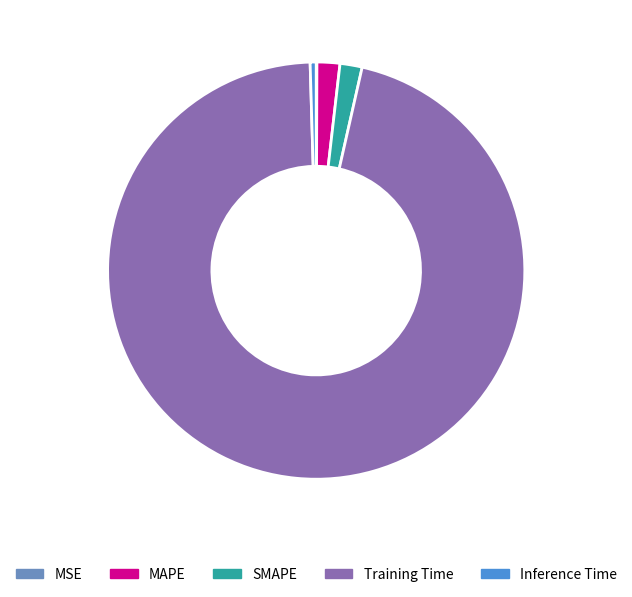

Combined, do Training Time and SMAPE account for over 50%?

Yes